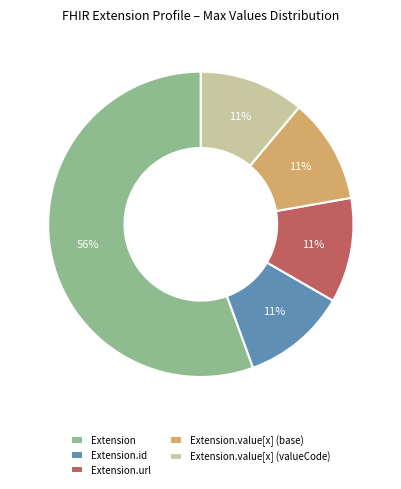

Combined, do Extension and Extension.url account for over 50%?

Yes